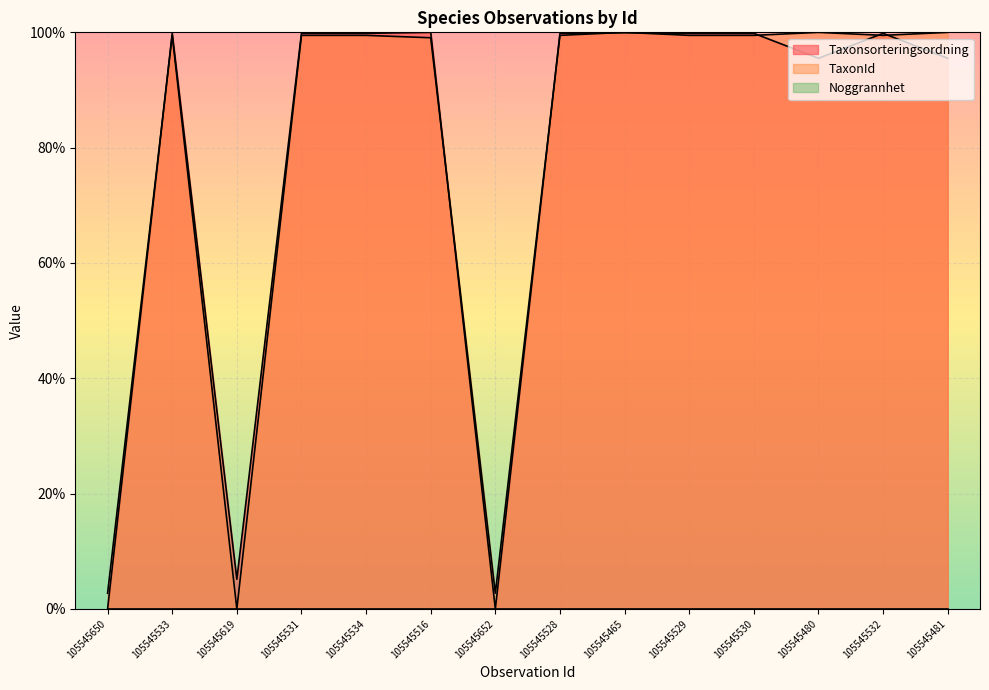

What is the difference between the highest and lowest values at 105545480?

100.0